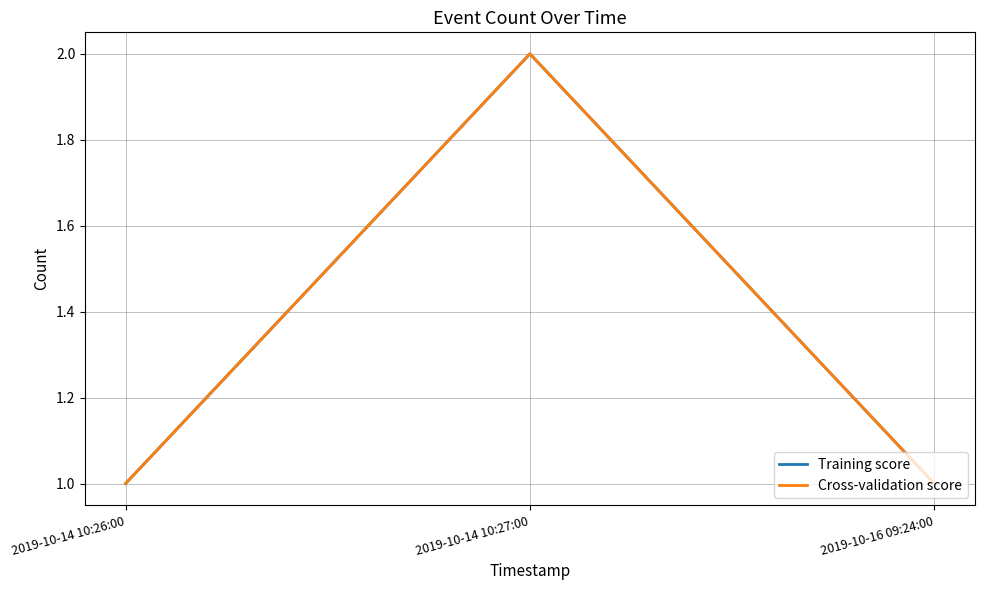

Read the Training score value at 2019-10-14 10:26:00.

1